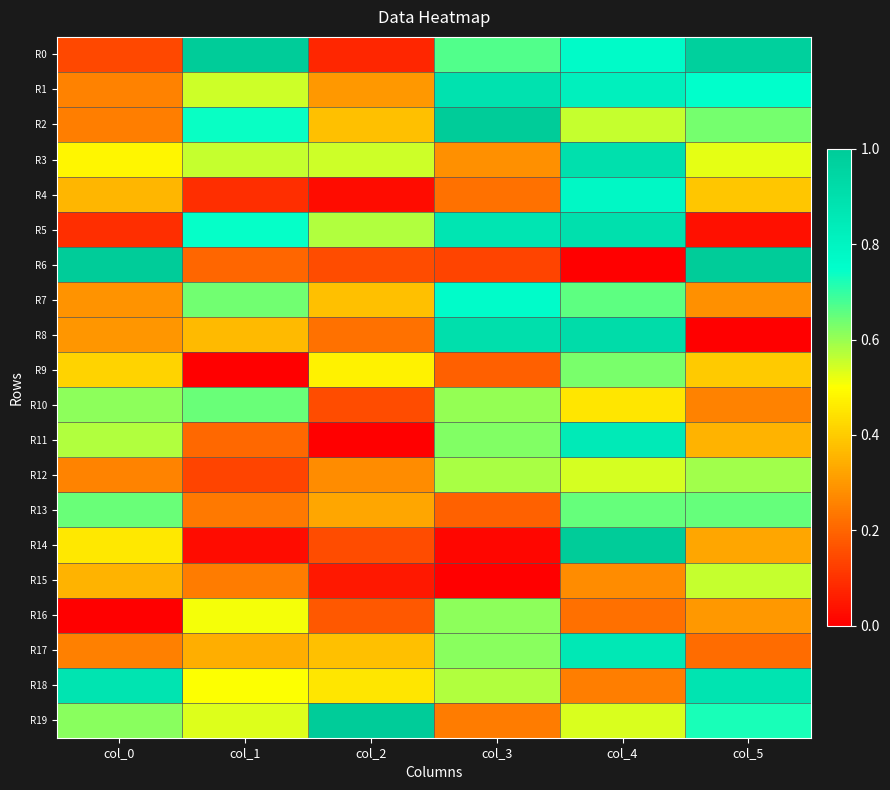

Reading left to right, extract all data points from this chart.

R0: col_0=0.1	col_1=1.0	col_2=0.1	col_3=0.7	col_4=0.8	col_5=1.0
R1: col_0=0.3	col_1=0.6	col_2=0.3	col_3=0.9	col_4=0.8	col_5=0.7
R2: col_0=0.2	col_1=0.7	col_2=0.4	col_3=1.0	col_4=0.6	col_5=0.6
R3: col_0=0.5	col_1=0.6	col_2=0.6	col_3=0.3	col_4=0.9	col_5=0.5
R4: col_0=0.4	col_1=0.1	col_2=0.0	col_3=0.2	col_4=0.8	col_5=0.4
R5: col_0=0.1	col_1=0.7	col_2=0.6	col_3=0.9	col_4=0.9	col_5=0.0
R6: col_0=1.0	col_1=0.2	col_2=0.1	col_3=0.1	col_4=0.0	col_5=1.0
R7: col_0=0.3	col_1=0.6	col_2=0.4	col_3=0.8	col_4=0.7	col_5=0.3
R8: col_0=0.3	col_1=0.4	col_2=0.2	col_3=0.9	col_4=0.9	col_5=0.0
R9: col_0=0.4	col_1=0.0	col_2=0.5	col_3=0.2	col_4=0.6	col_5=0.4
R10: col_0=0.6	col_1=0.6	col_2=0.1	col_3=0.6	col_4=0.4	col_5=0.3
R11: col_0=0.6	col_1=0.2	col_2=0.0	col_3=0.6	col_4=0.9	col_5=0.4
R12: col_0=0.3	col_1=0.1	col_2=0.3	col_3=0.6	col_4=0.5	col_5=0.6
R13: col_0=0.6	col_1=0.2	col_2=0.3	col_3=0.2	col_4=0.7	col_5=0.7
R14: col_0=0.5	col_1=0.0	col_2=0.1	col_3=0.0	col_4=1.0	col_5=0.3
R15: col_0=0.4	col_1=0.2	col_2=0.1	col_3=0.0	col_4=0.3	col_5=0.6
R16: col_0=0.0	col_1=0.5	col_2=0.2	col_3=0.6	col_4=0.2	col_5=0.3
R17: col_0=0.3	col_1=0.3	col_2=0.4	col_3=0.6	col_4=0.9	col_5=0.2
R18: col_0=0.9	col_1=0.5	col_2=0.5	col_3=0.6	col_4=0.2	col_5=0.9
R19: col_0=0.6	col_1=0.5	col_2=1.0	col_3=0.2	col_4=0.5	col_5=0.7